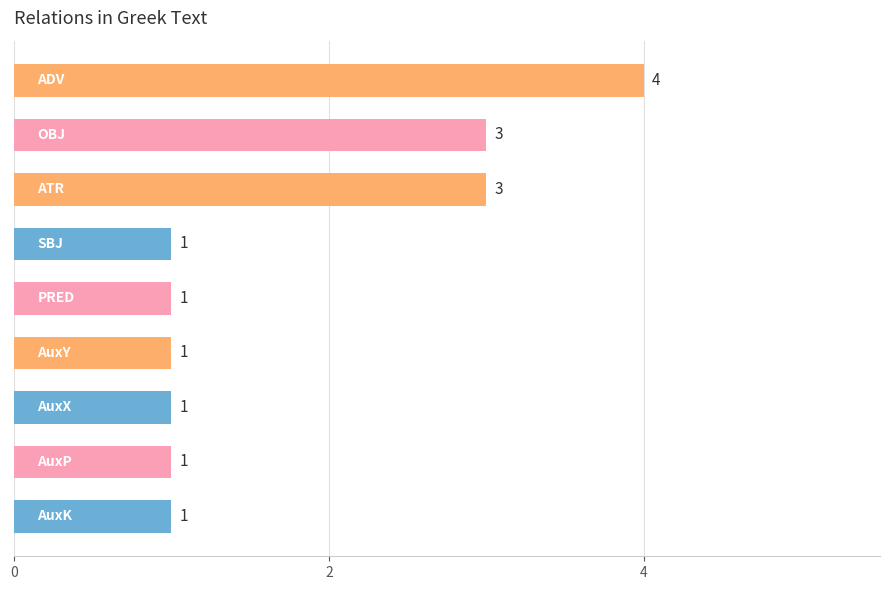

What is the difference between the maximum and second lowest values?

3